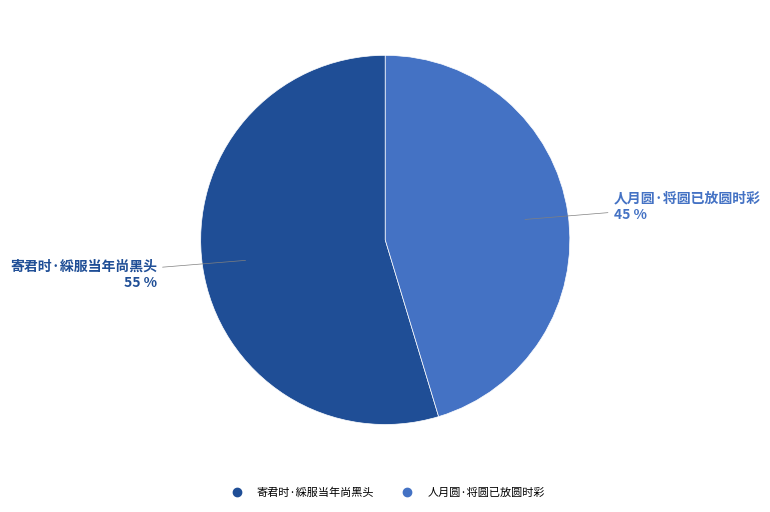

Rank the categories by value from lowest to highest.

人月圆·将圆已放圆时彩, 寄君时·綵服当年尚黑头